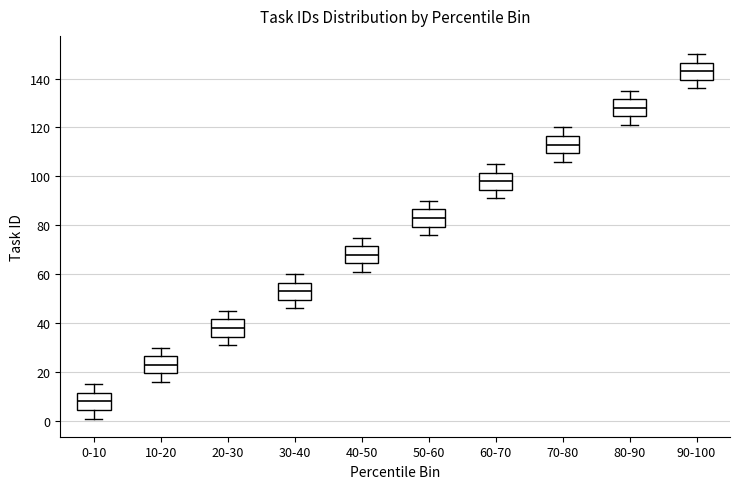

Reading left to right, read every box against the y-axis: the position of its median line, the range the box covers, and the ends of its whiskers. The values are not printed on the chart, so give them approximately, as read against the axis.

0-10: median 8, box 4 to 12, whiskers 2 to 16
10-20: median 24, box 20 to 26, whiskers 16 to 30
20-30: median 38, box 34 to 42, whiskers 32 to 46
30-40: median 54, box 50 to 56, whiskers 46 to 60
40-50: median 68, box 64 to 72, whiskers 62 to 76
50-60: median 84, box 80 to 86, whiskers 76 to 90
60-70: median 98, box 94 to 102, whiskers 92 to 106
70-80: median 114, box 110 to 116, whiskers 106 to 120
80-90: median 128, box 124 to 132, whiskers 122 to 136
90-100: median 144, box 140 to 146, whiskers 136 to 150